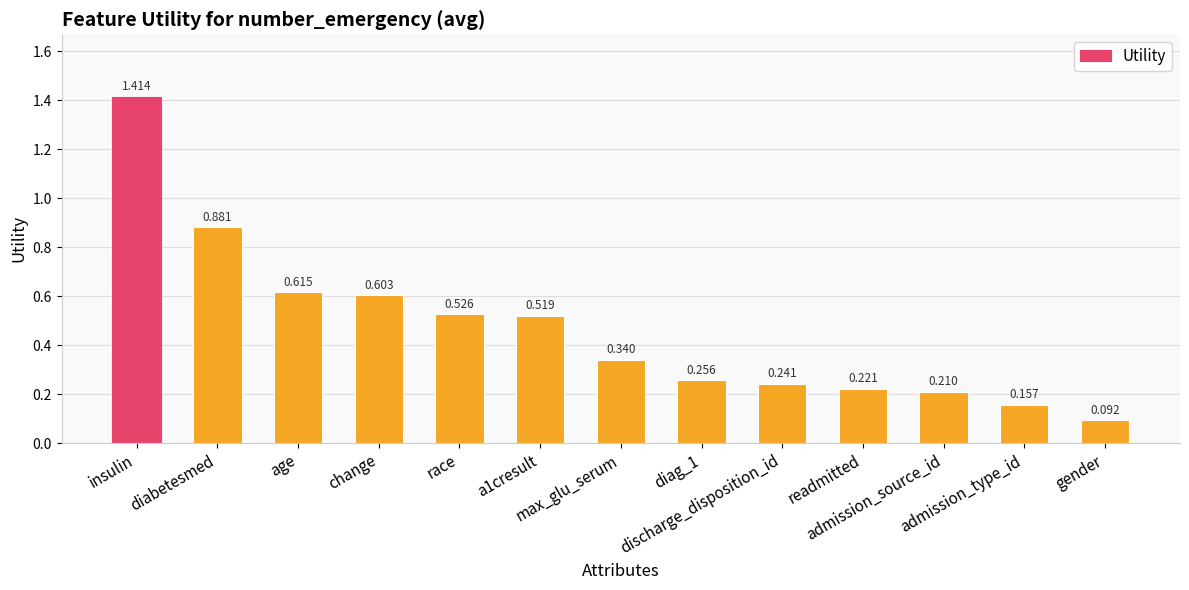

What is the sum of the values at readmitted and race?

0.7